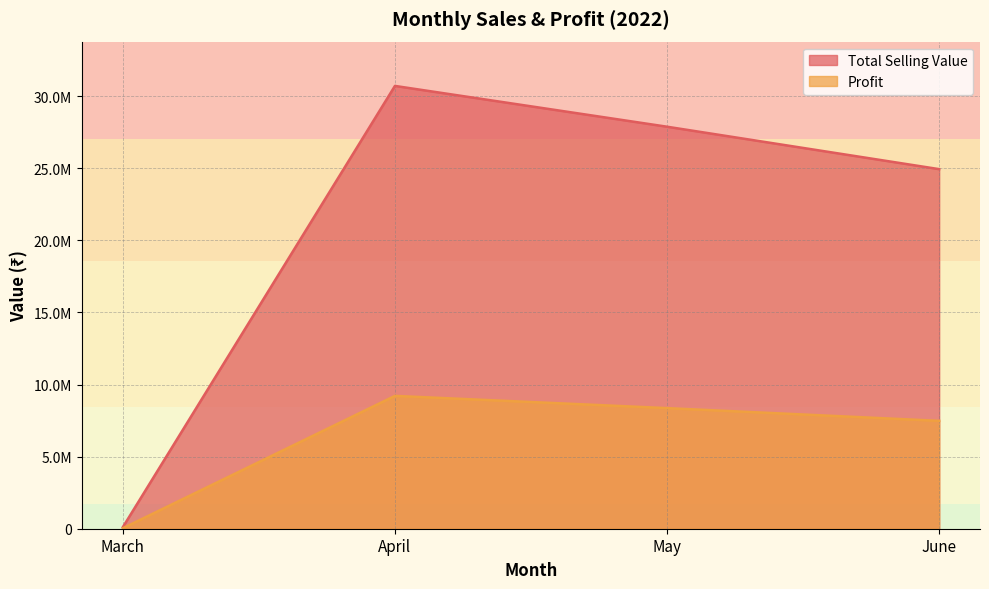

What is the difference between the second highest and minimum values in the Total Selling Value series?

27778453.6